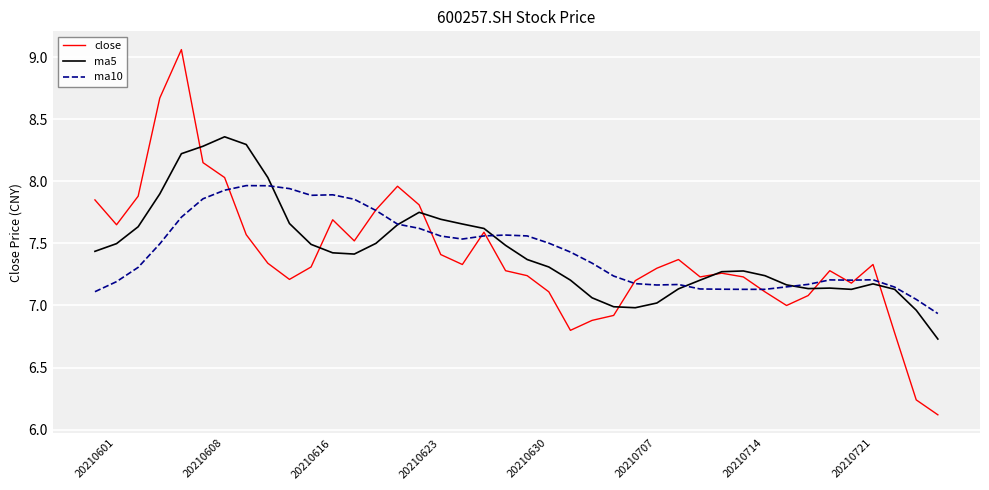

Rank the series by their maximum value, from highest to lowest.

close, ma5, ma10